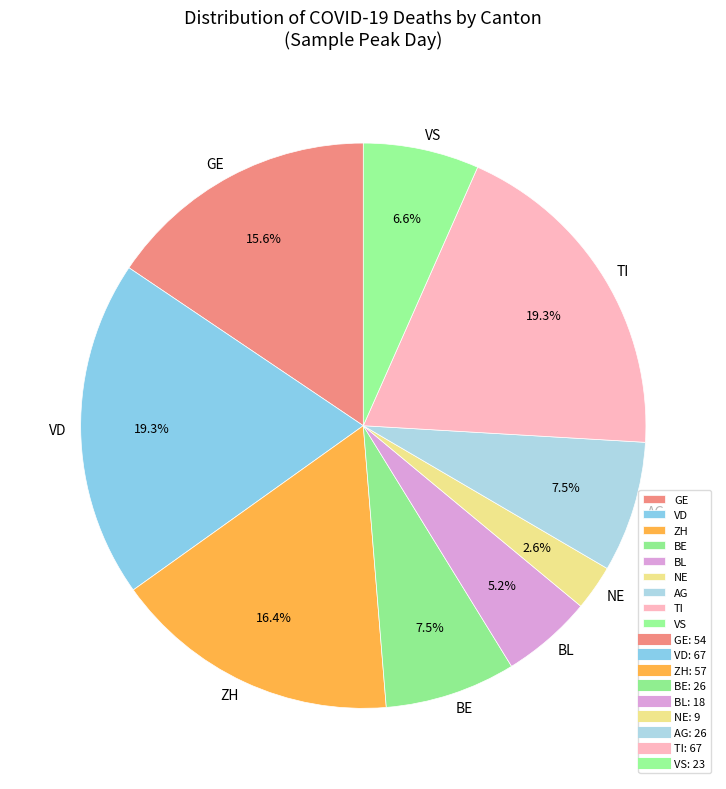

To the nearest percent, what is the average slice percentage?

11%